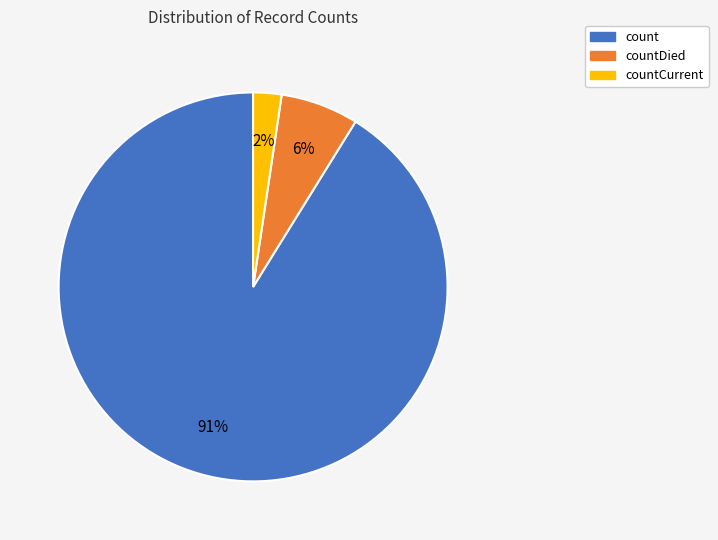

To the nearest percent, what is the average slice percentage?

33%